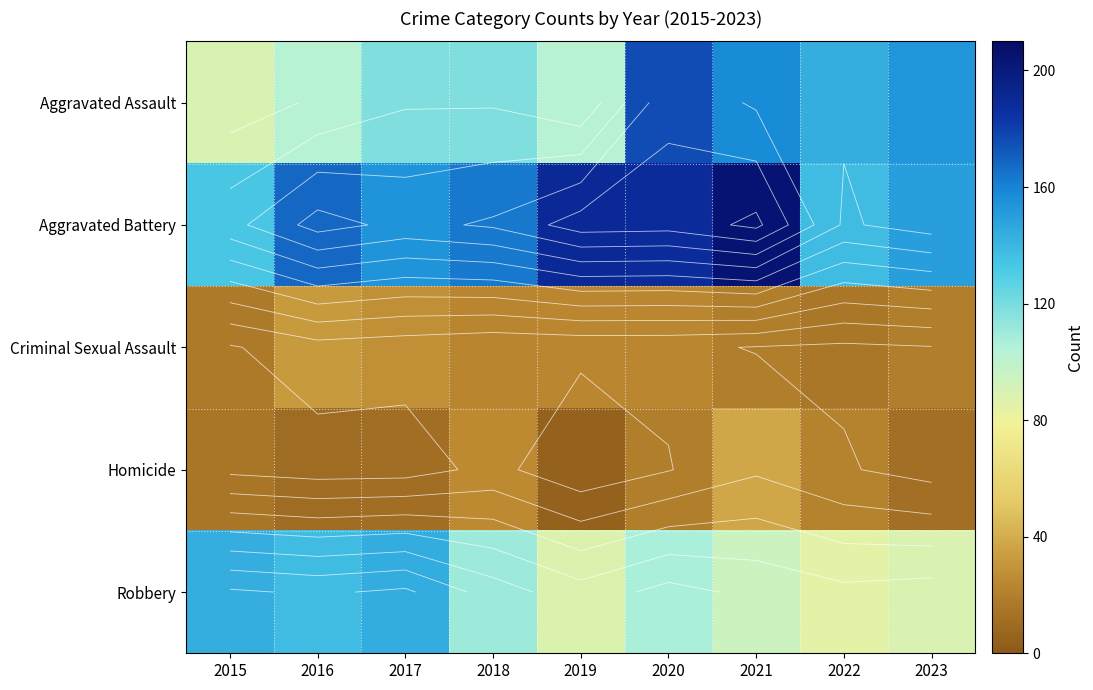

Is the value of Robbery at 2015 greater than the value of Aggravated Battery at 2020?

No